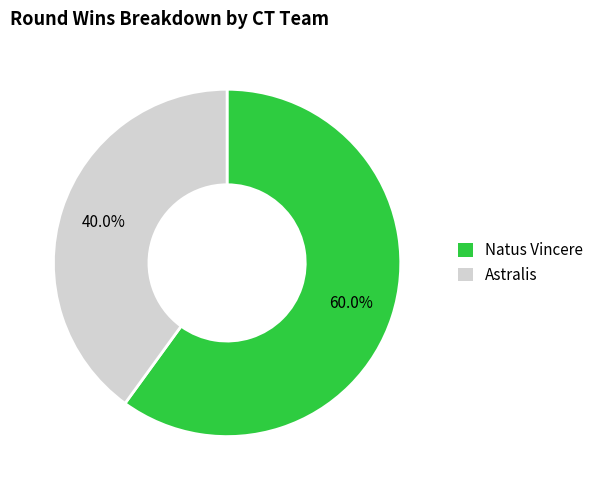

To the nearest percent, what is the average slice percentage?

50%